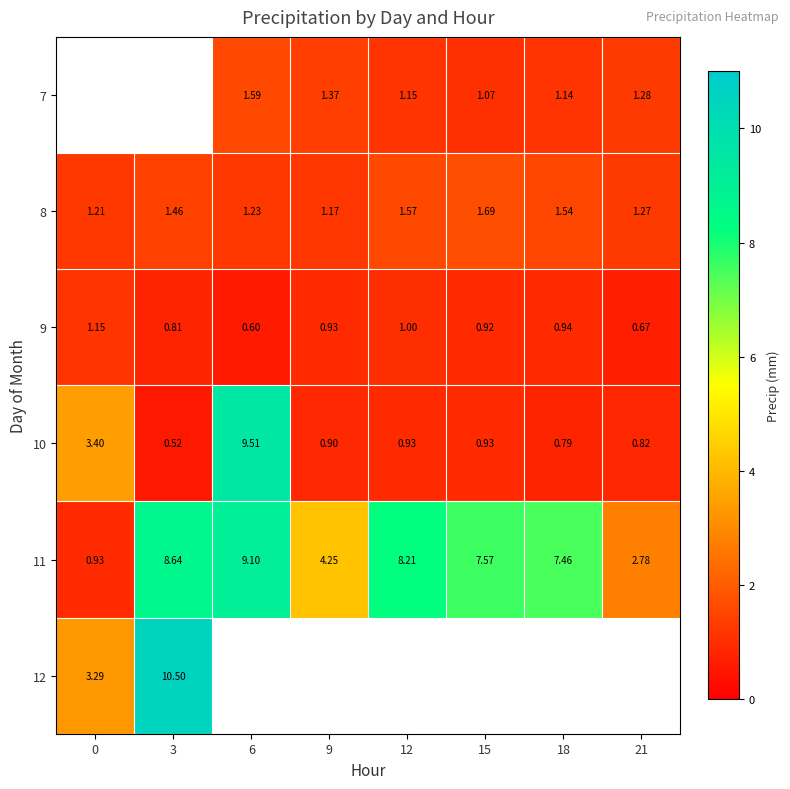

True or false: 12 has a value of 10.5 at 3.

True